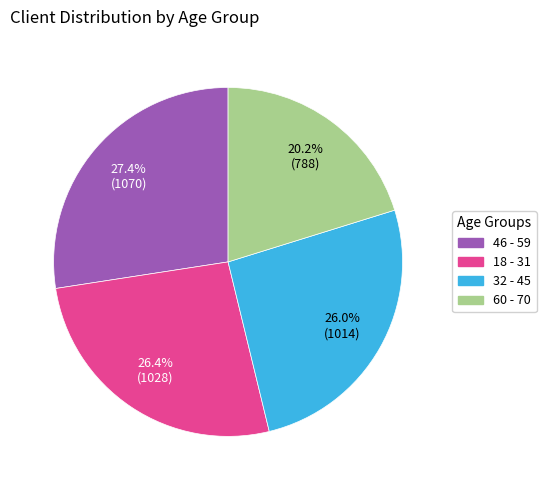

To the nearest percent, what is the difference between the largest and smallest slice percentages?

7%